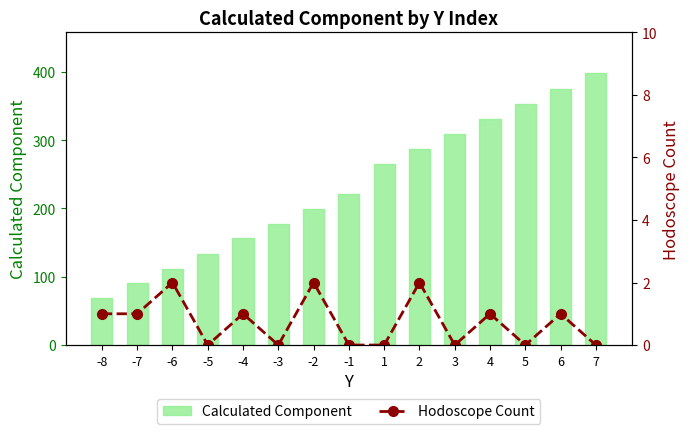

List the labels in order of Calculated Component value, largest first.

7, 6, 5, 4, 3, 2, 1, -1, -2, -3, -4, -5, -6, -7, -8